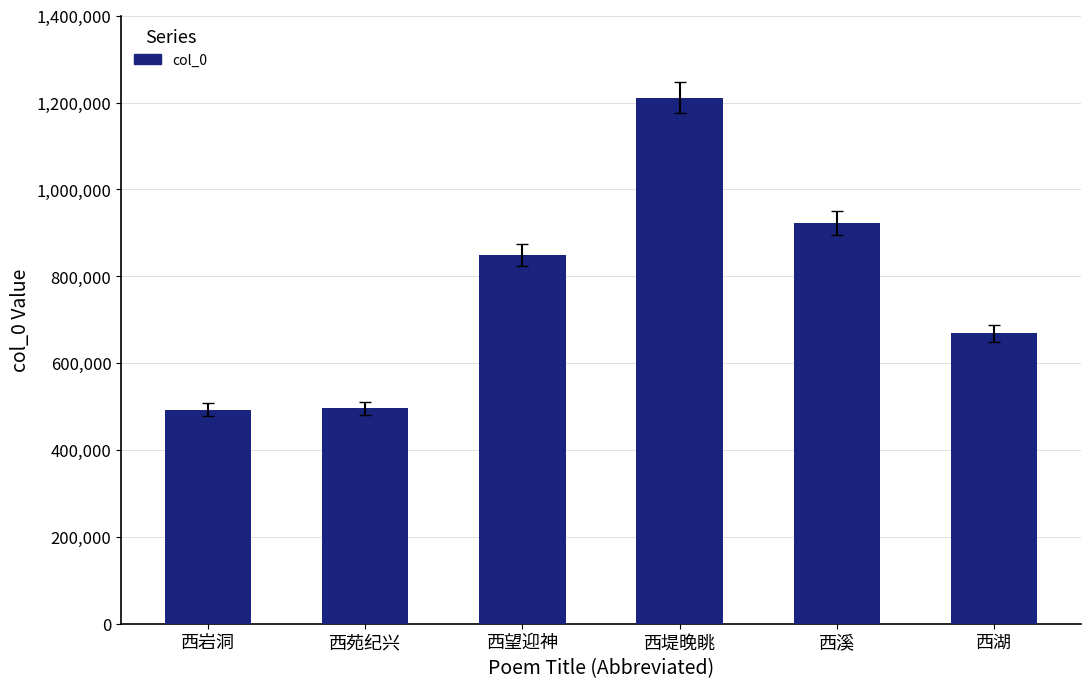

What is the average value?

773278